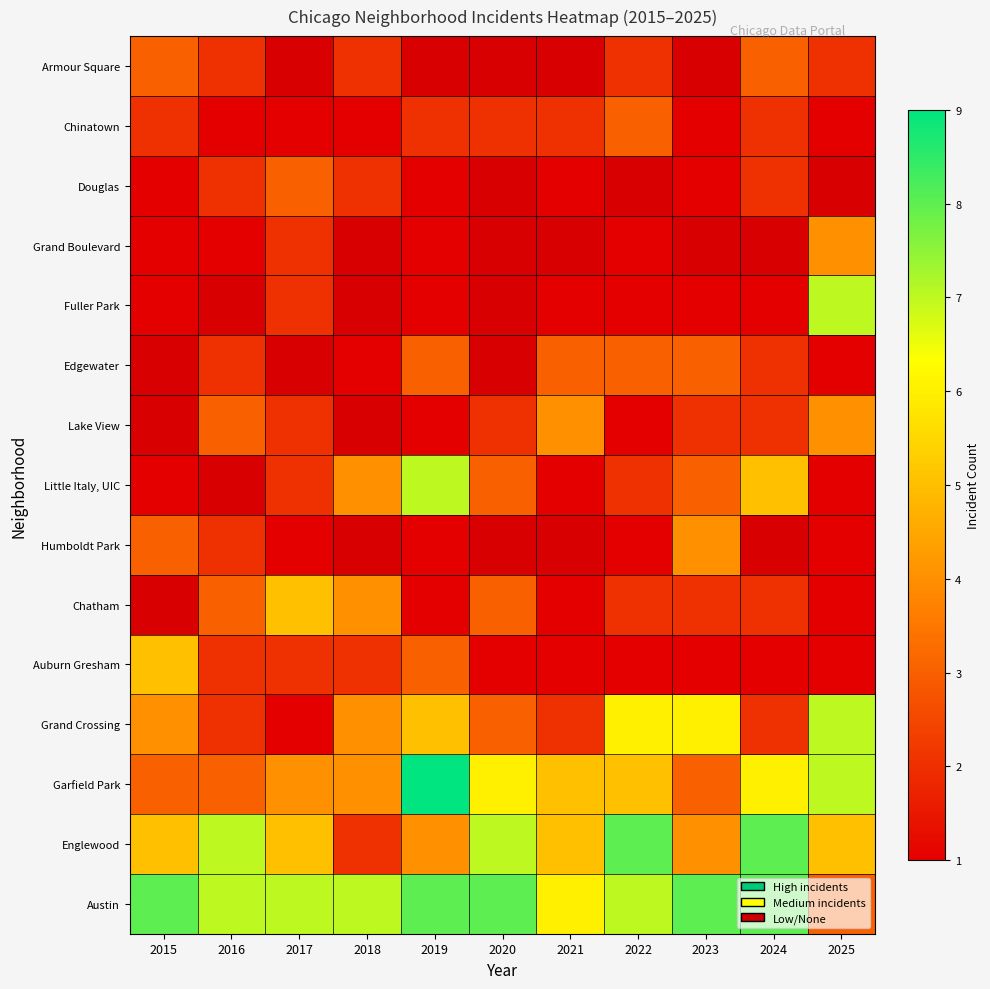

Between 2015 and 2020, which is larger?

2015